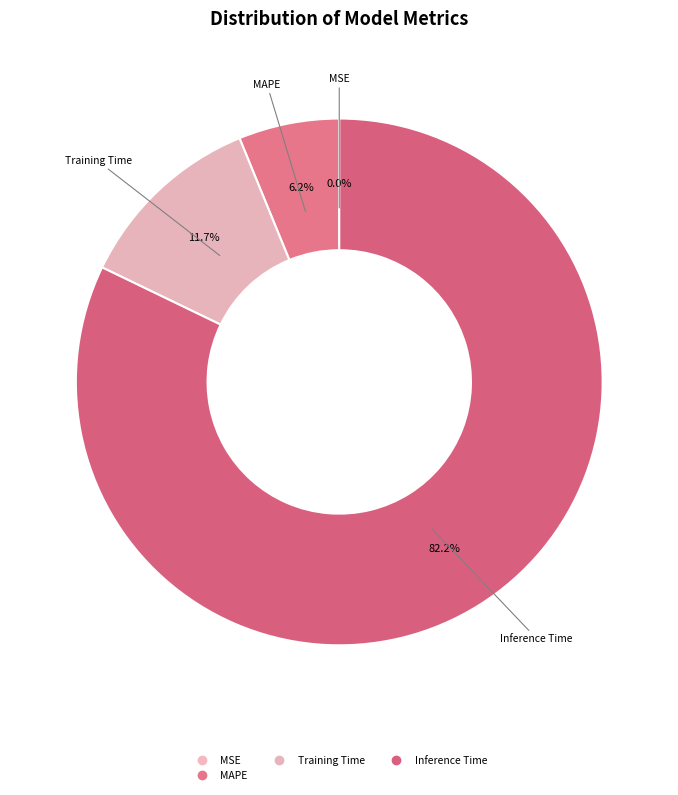

What is the largest slice in the pie chart?

Inference Time